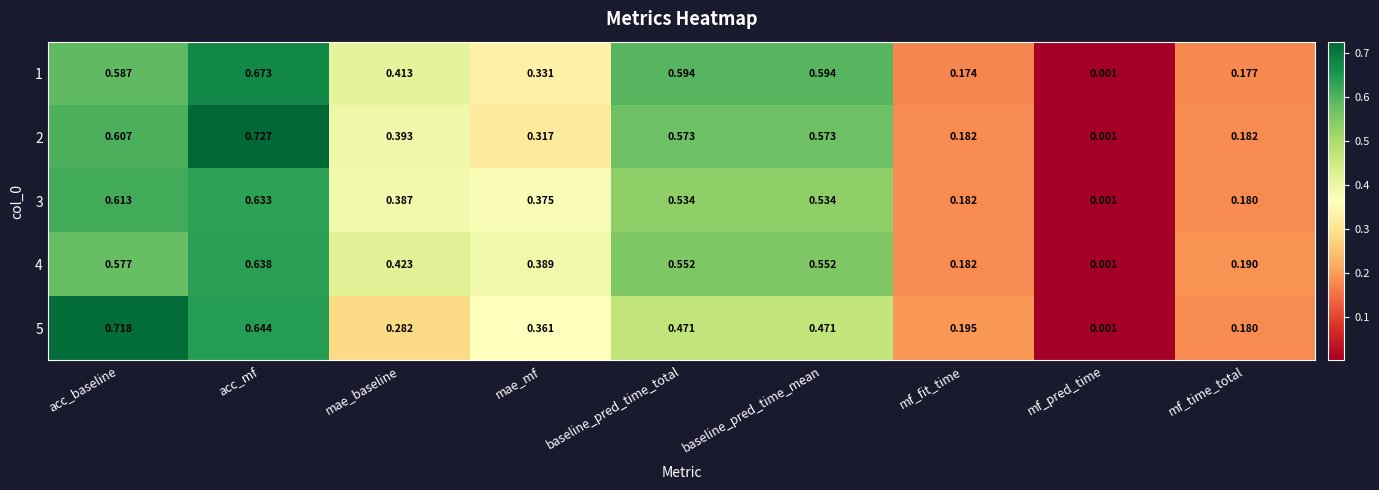

Between baseline_pred_time_total and mf_pred_time, which series saw the biggest shift?

1